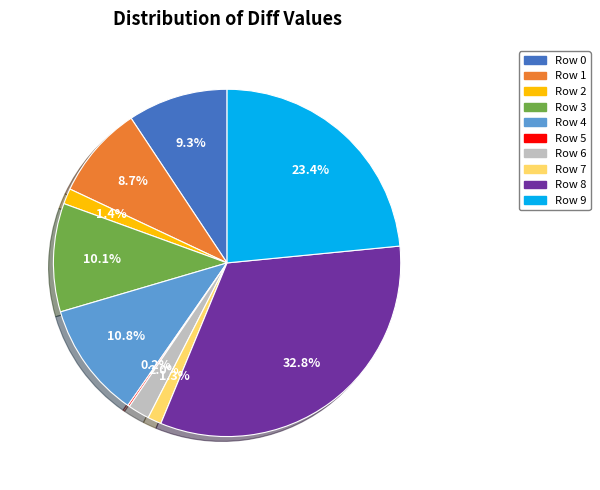

What is the largest slice in the pie chart?

Row 8